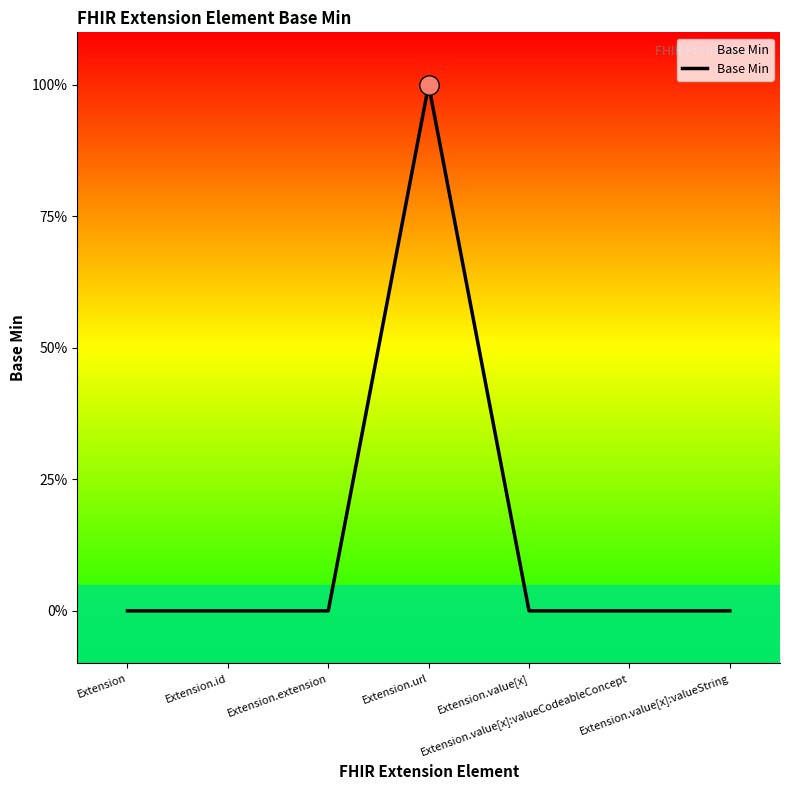

Reading right to left, transcribe all the data shown in this chart.

0	0	0	1	0	0	0